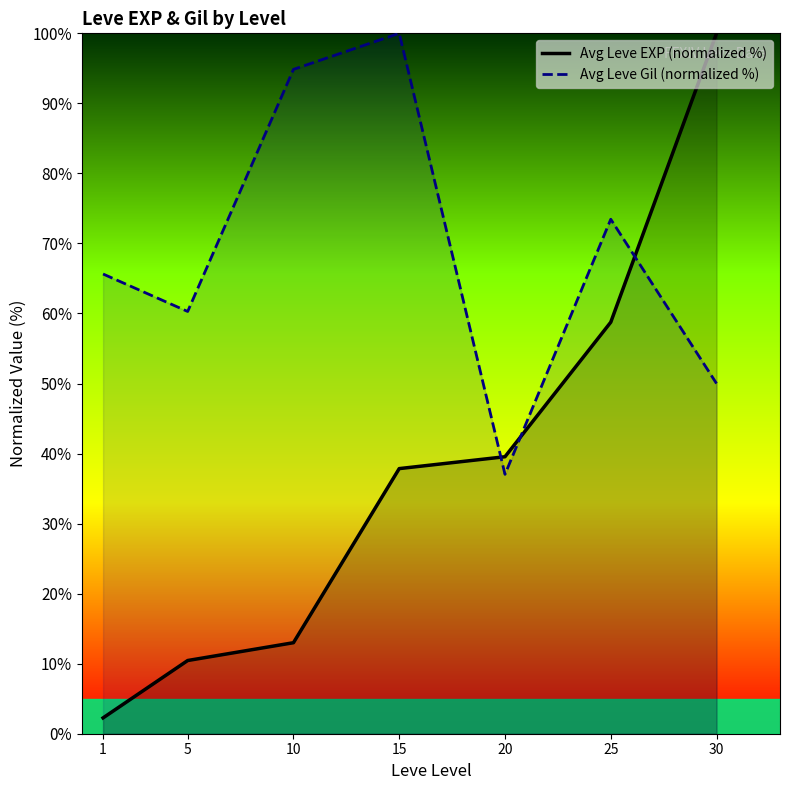

List the labels in order of Avg Leve EXP (normalized %) value, smallest first.

1, 5, 10, 15, 20, 25, 30